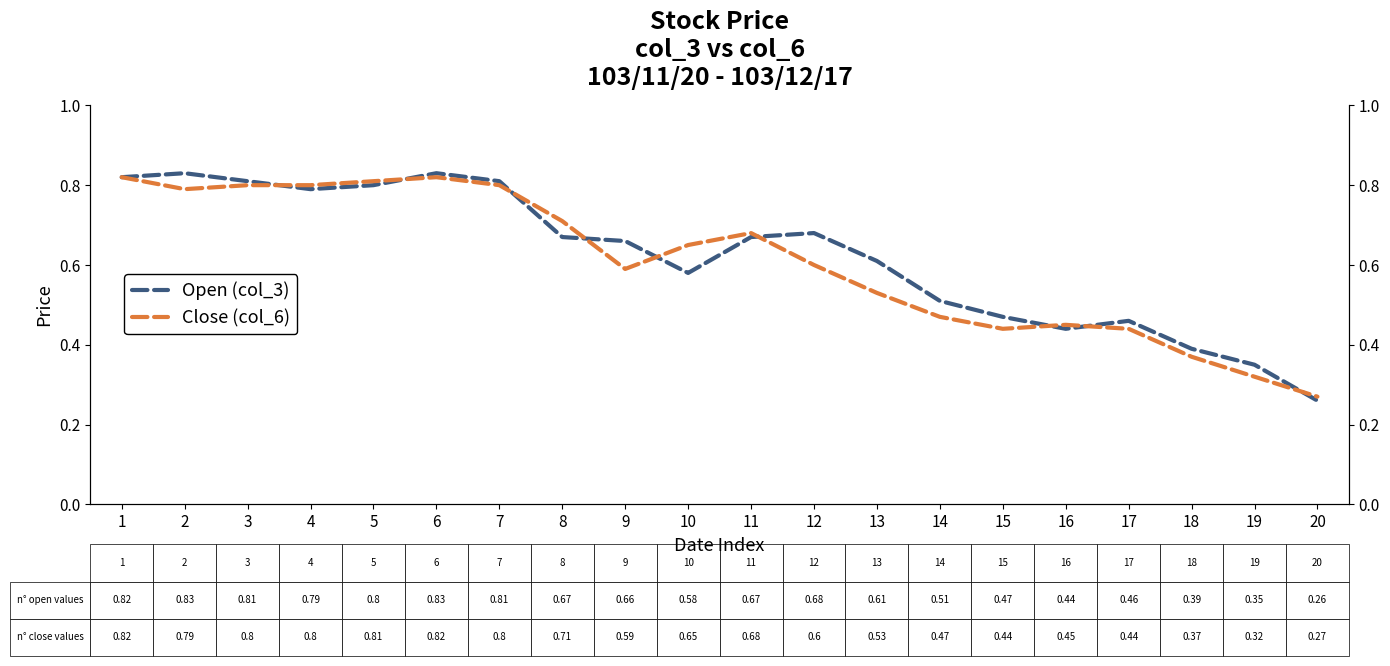

Reading right to left, extract all data points from this chart.

Open (col_3): 0.3	0.3	0.4	0.5	0.4	0.5	0.5	0.6	0.7	0.7	0.6	0.7	0.7	0.8	0.8	0.8	0.8	0.8	0.8	0.8
Close (col_6): 0.3	0.3	0.4	0.4	0.5	0.4	0.5	0.5	0.6	0.7	0.7	0.6	0.7	0.8	0.8	0.8	0.8	0.8	0.8	0.8